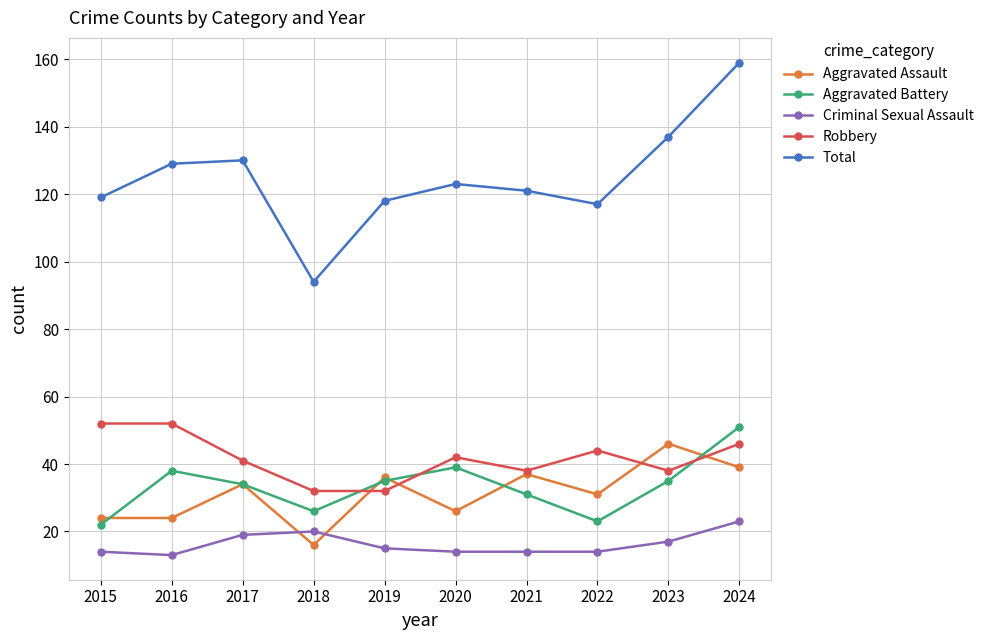

True or false: Criminal Sexual Assault has more than 0 points higher than both neighbors.

True